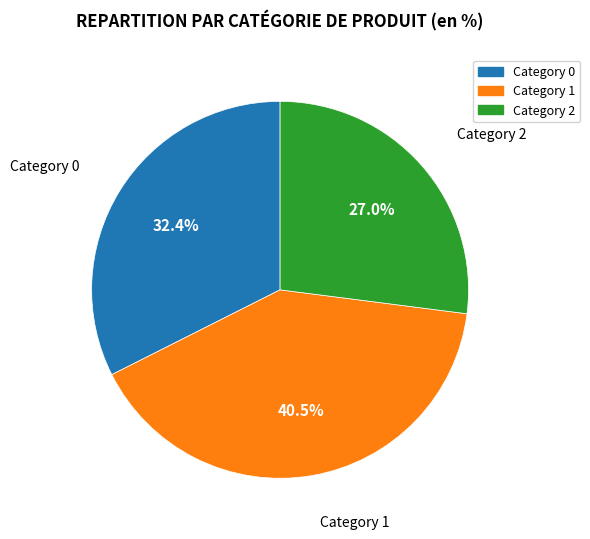

Which has a higher value, Category 0 or Category 2?

Category 0